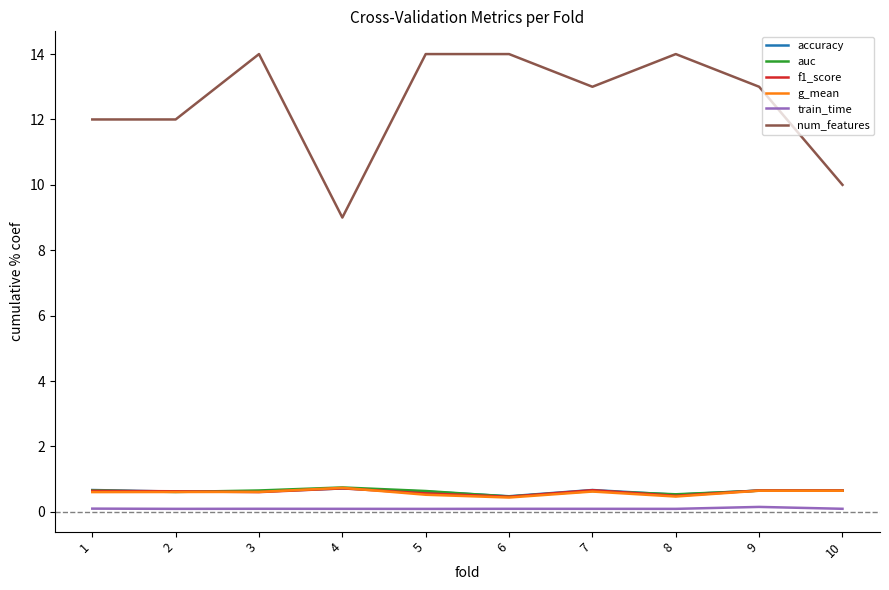

True or false: num_features and f1_score cross at least once.

False